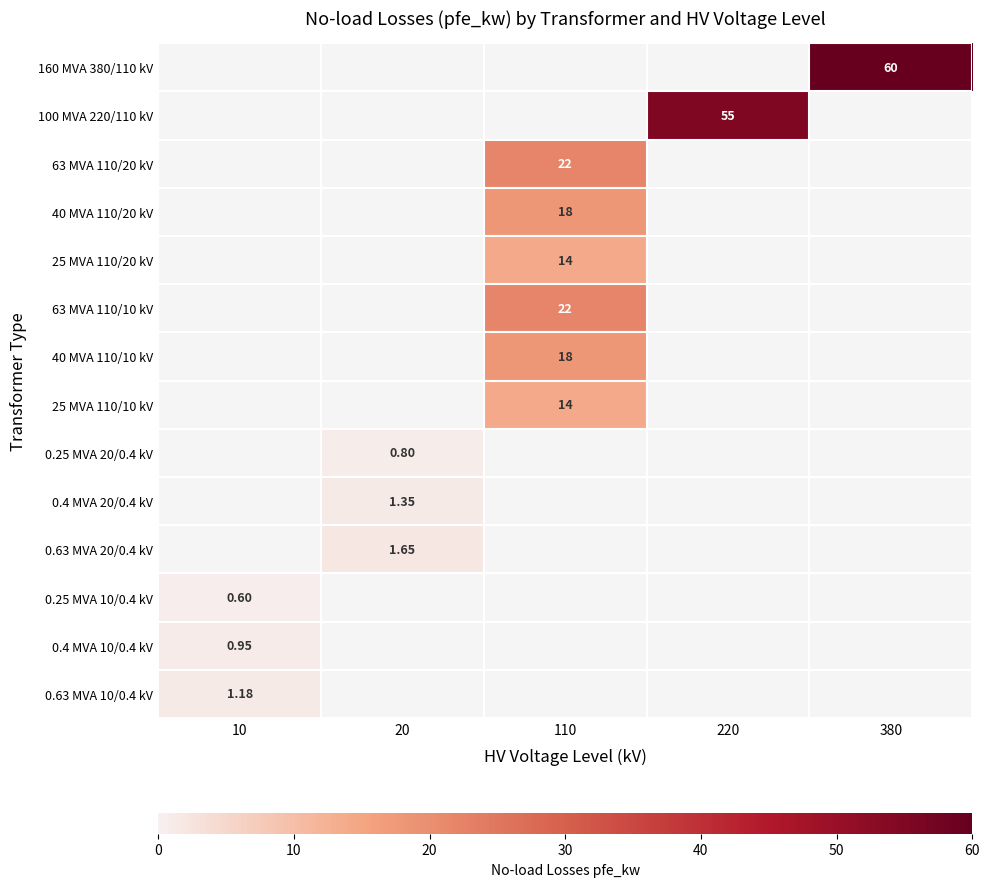

Which has a higher value, 110 or 380?

380